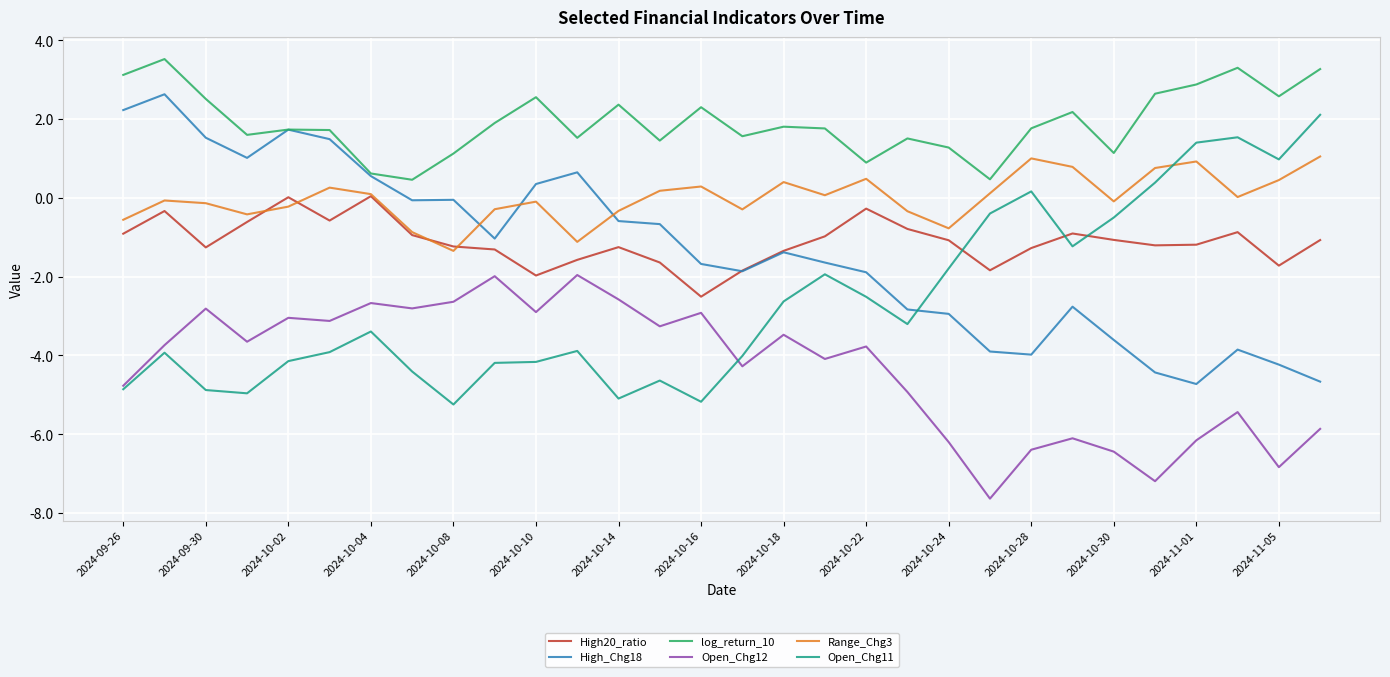

Rank the series by their maximum value, from lowest to highest.

Open_Chg12, High20_ratio, Range_Chg3, Open_Chg11, High_Chg18, log_return_10